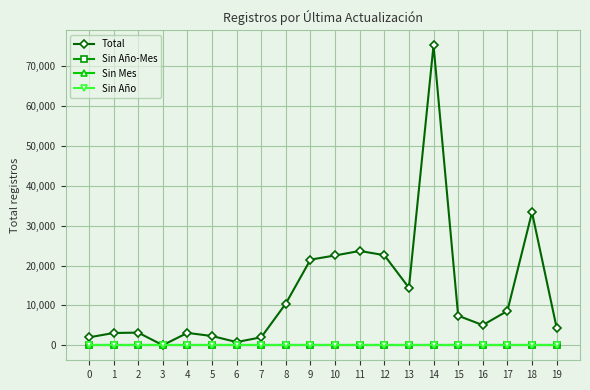

Is it true that Sin Año equals 0 at 5?

True